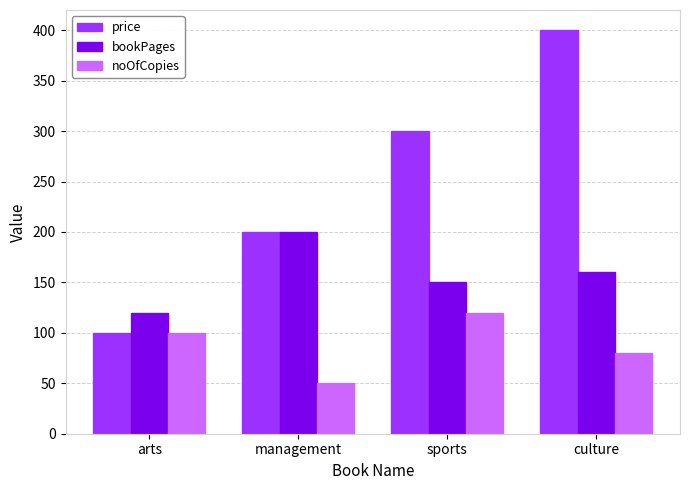

At which category does the chart reach its peak across all series?

culture